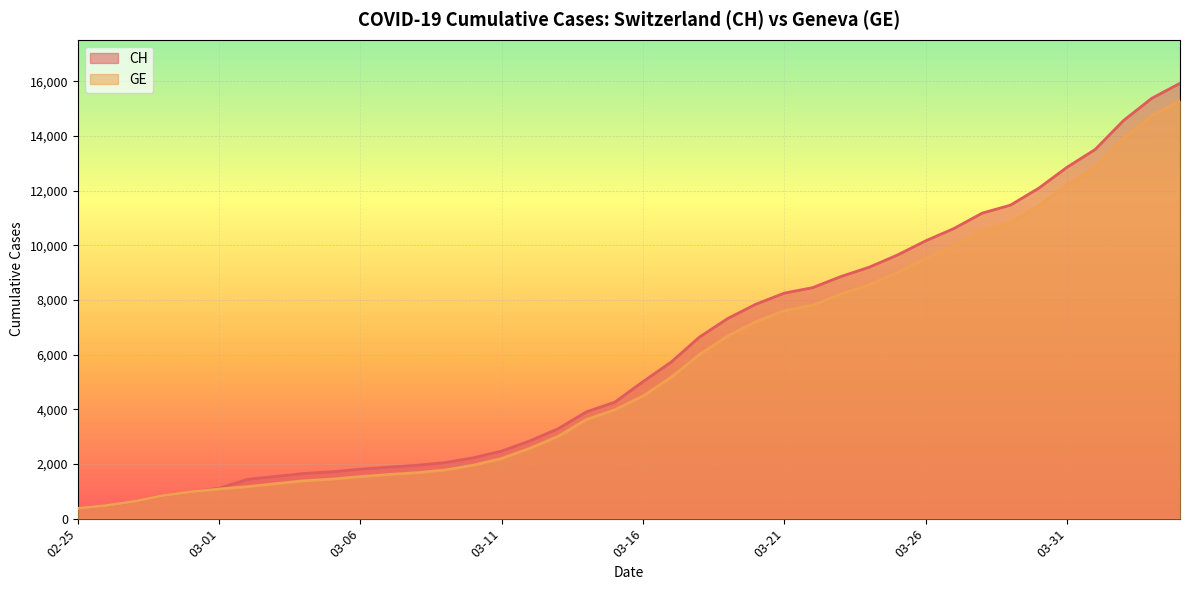

How many lines are shown in the chart?

2